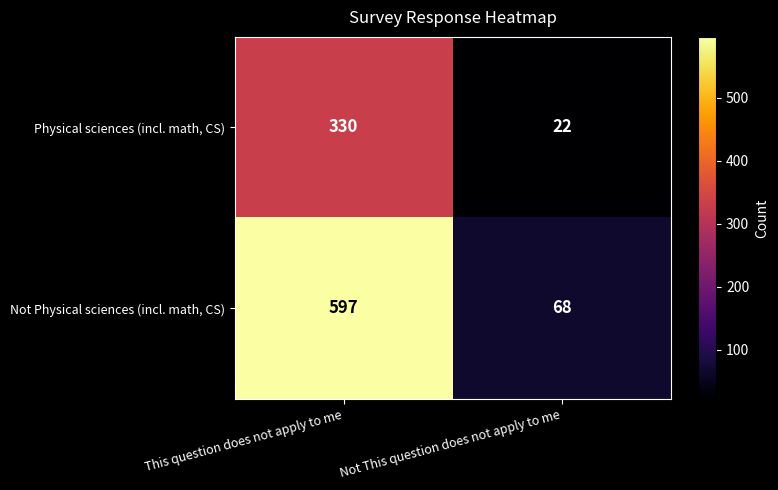

Is the value of Physical sciences (incl. math, CS) at Not This question does not apply to me greater than the value of Not Physical sciences (incl. math, CS) at This question does not apply to me?

No